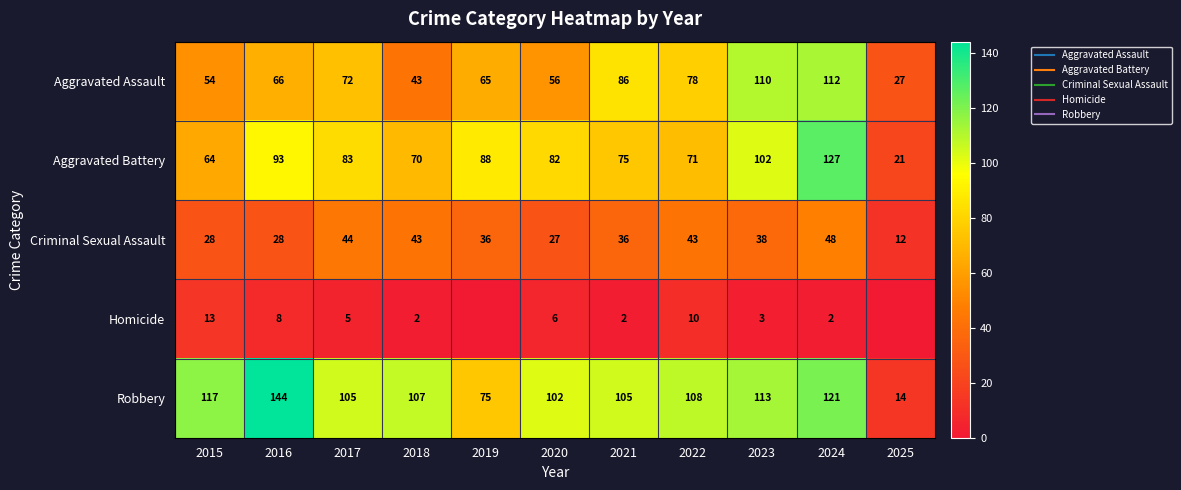

The value of Criminal Sexual Assault at 2017 is 29. True or false?

False